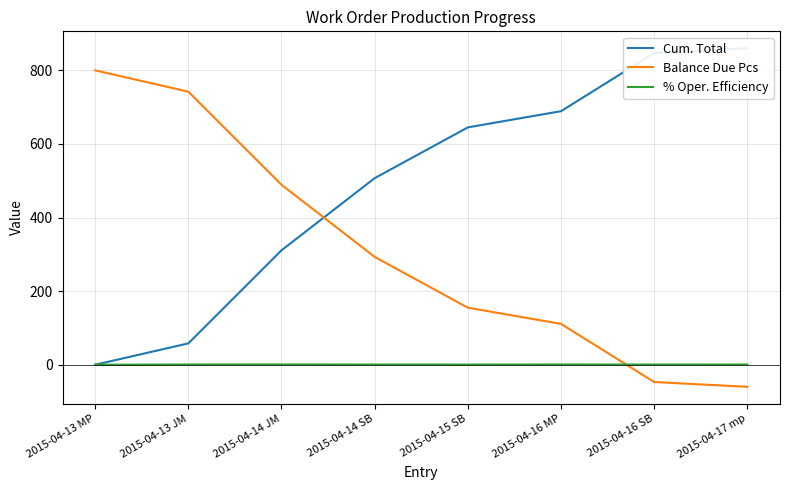

Which series has the largest range (max minus min)?

Cum. Total